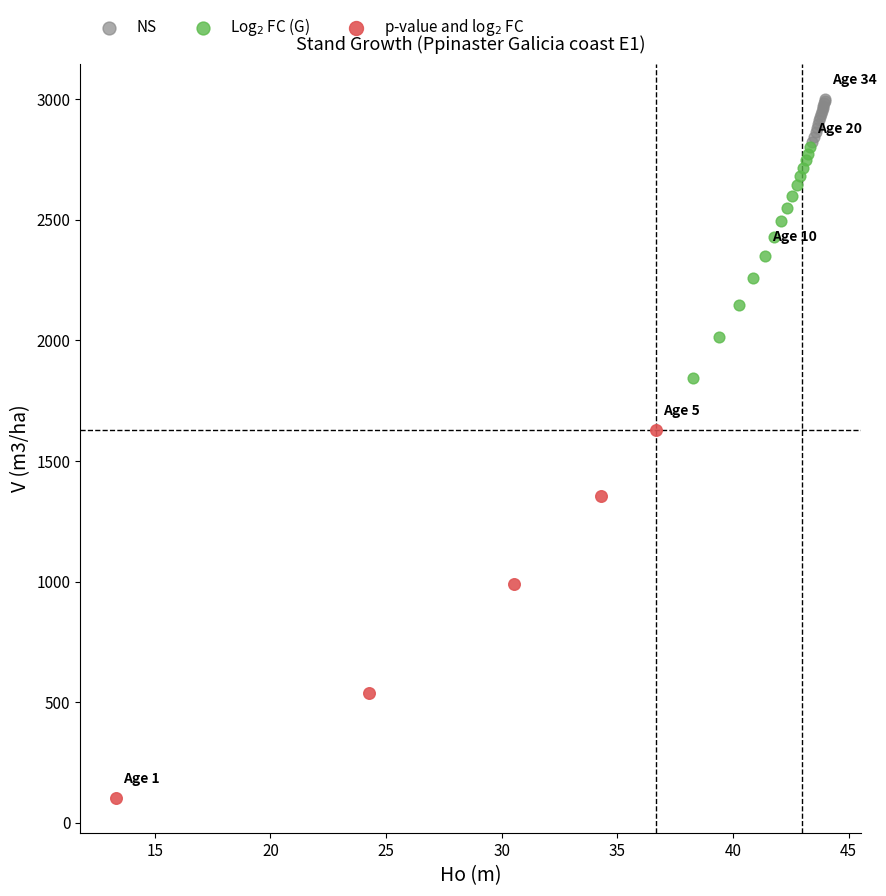

Which series reaches the maximum Y coordinate?

NS